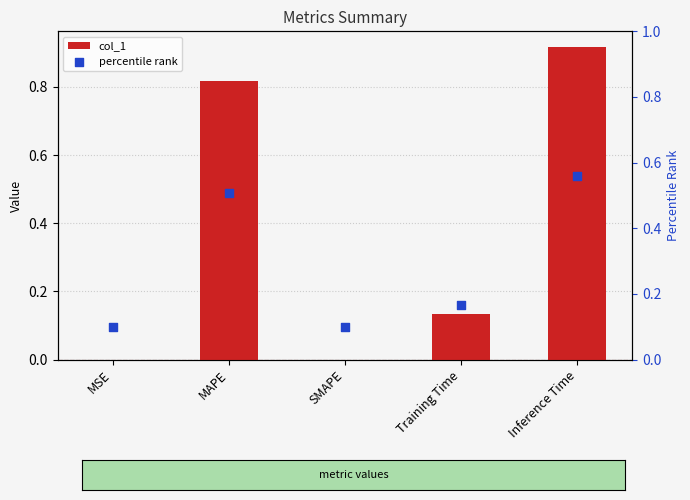

What is the total value across all series at MSE?

0.1